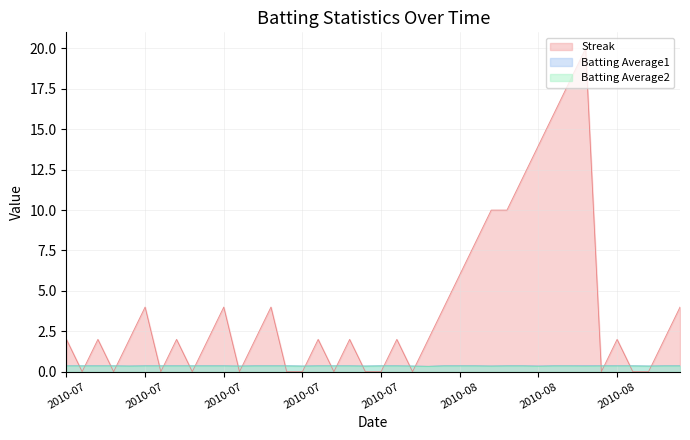

How many lines are shown in the chart?

3